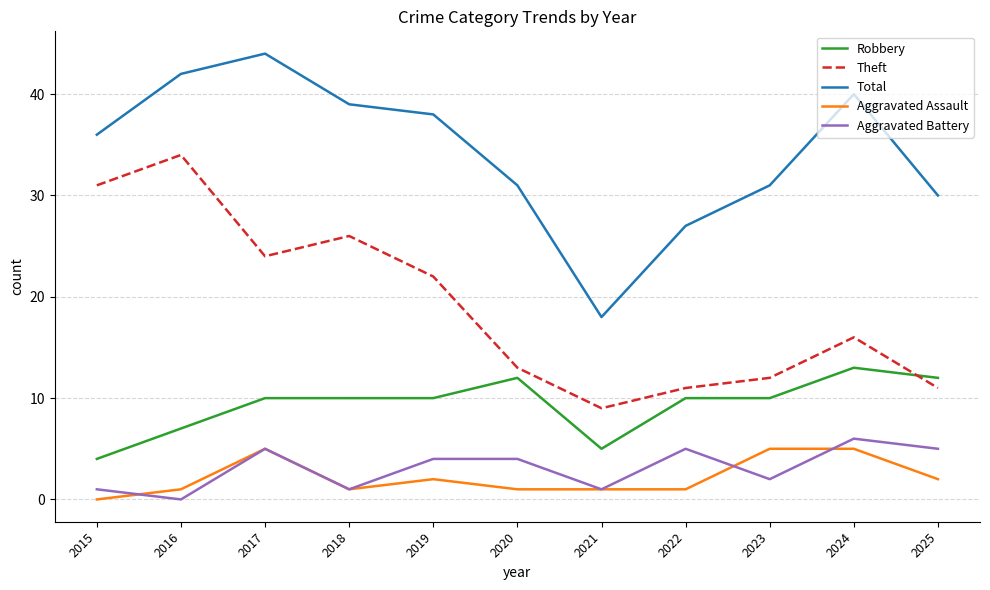

Is the value of Theft at 2015 greater than the value of Robbery at 2024?

Yes